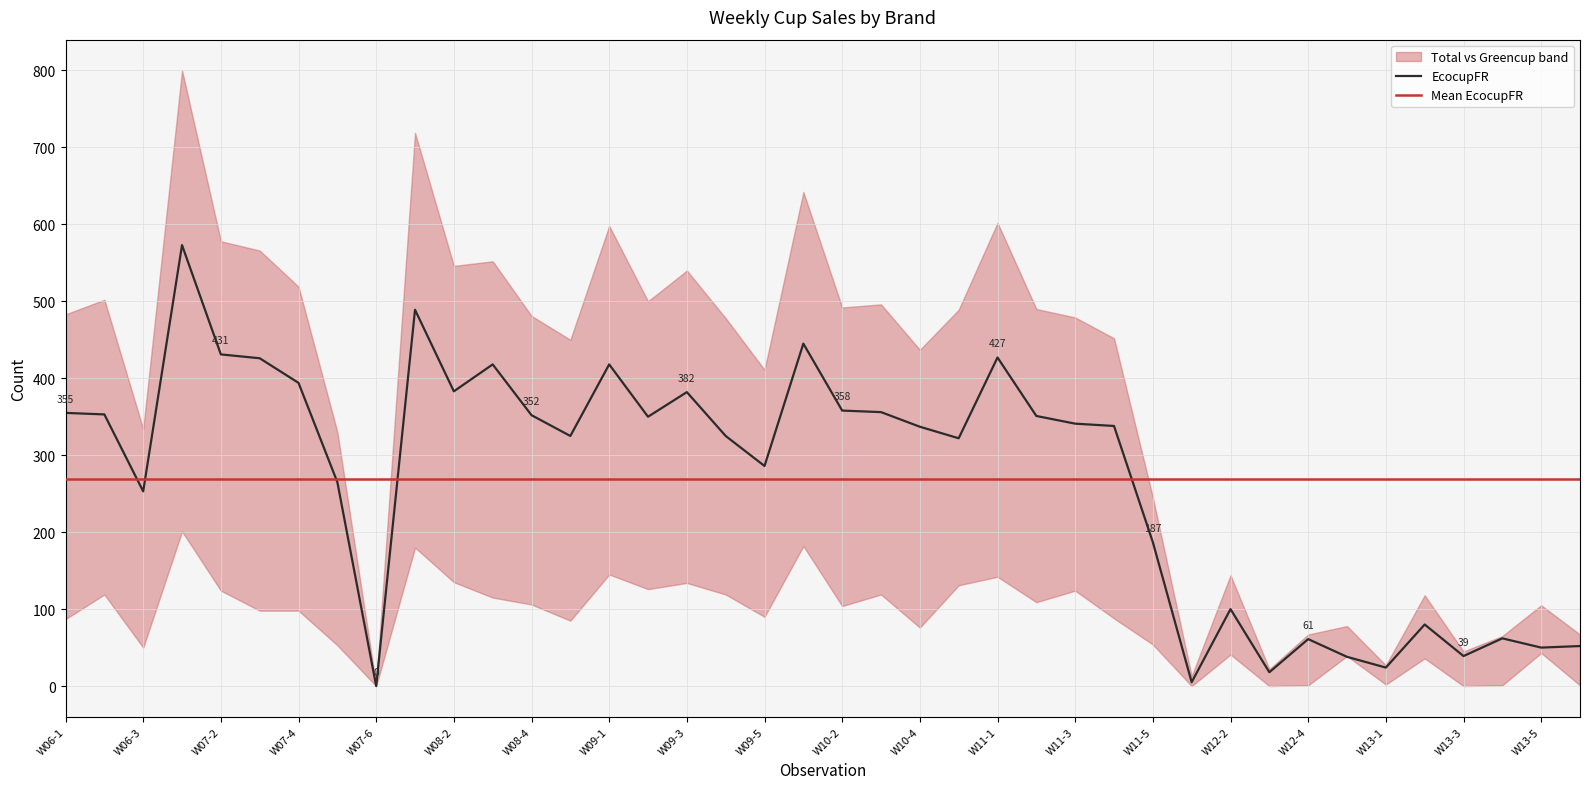

Which series has the largest total across all categories?

Total